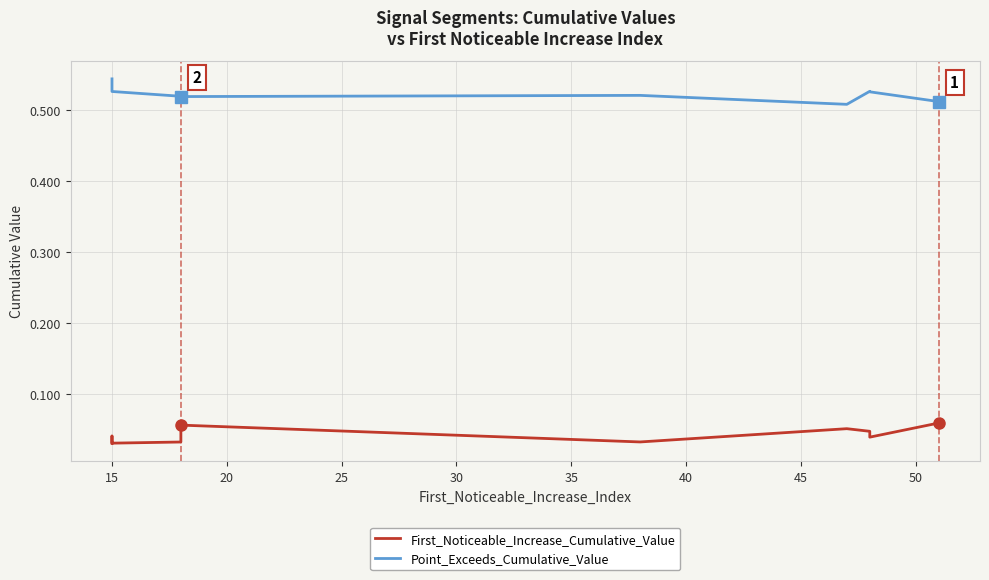

How many distinct data groups are displayed?

2